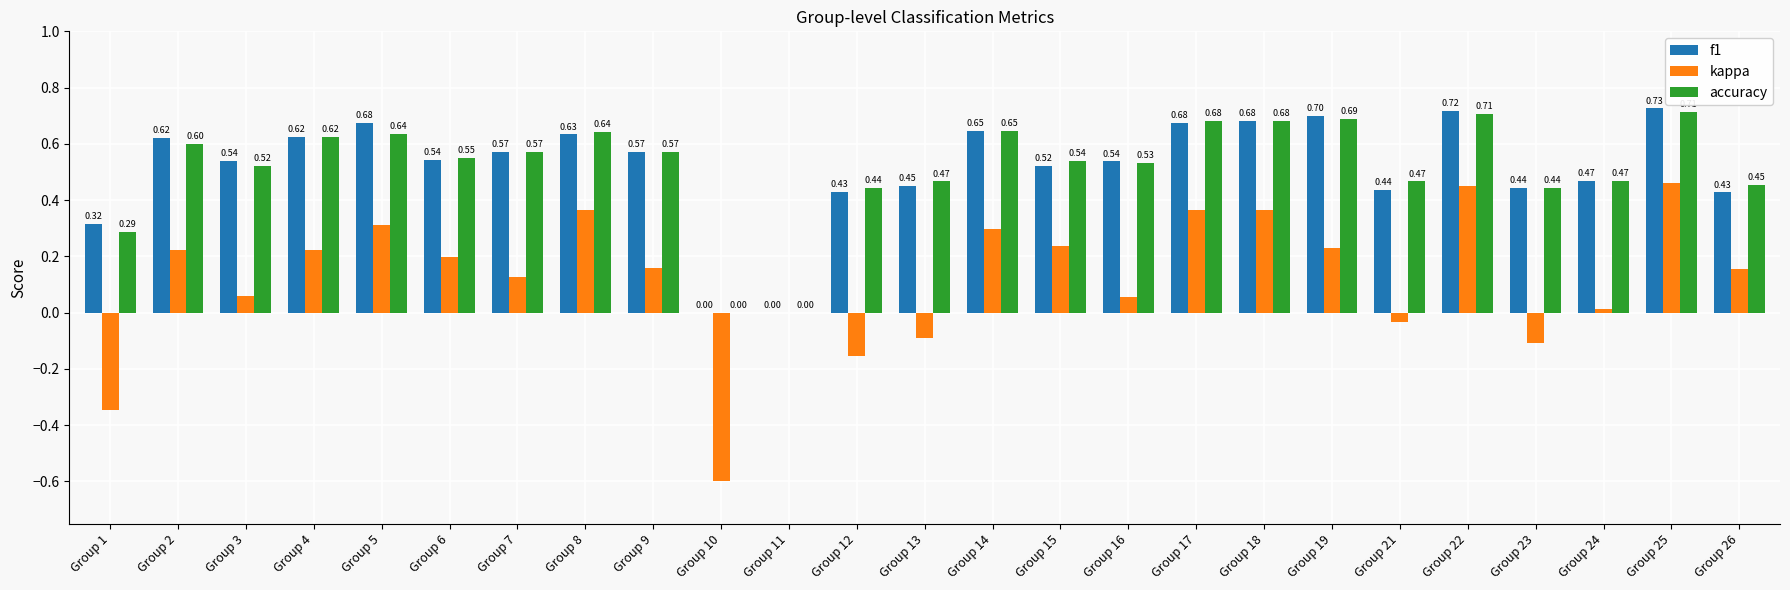

Between Group 10 and Group 12, which series saw the biggest shift?

kappa